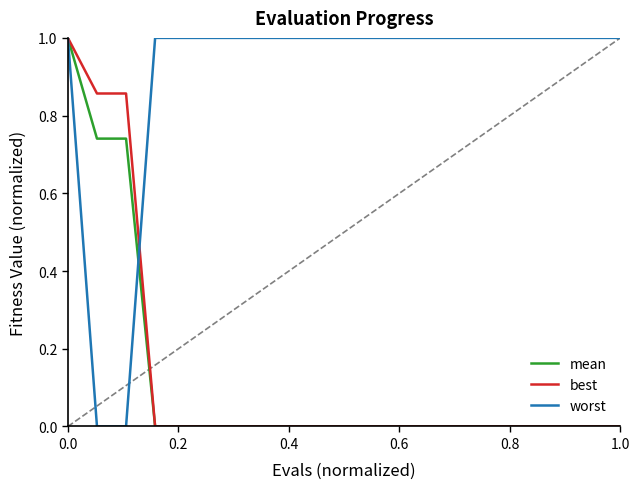

What is the highest value of the mean series?

1.0